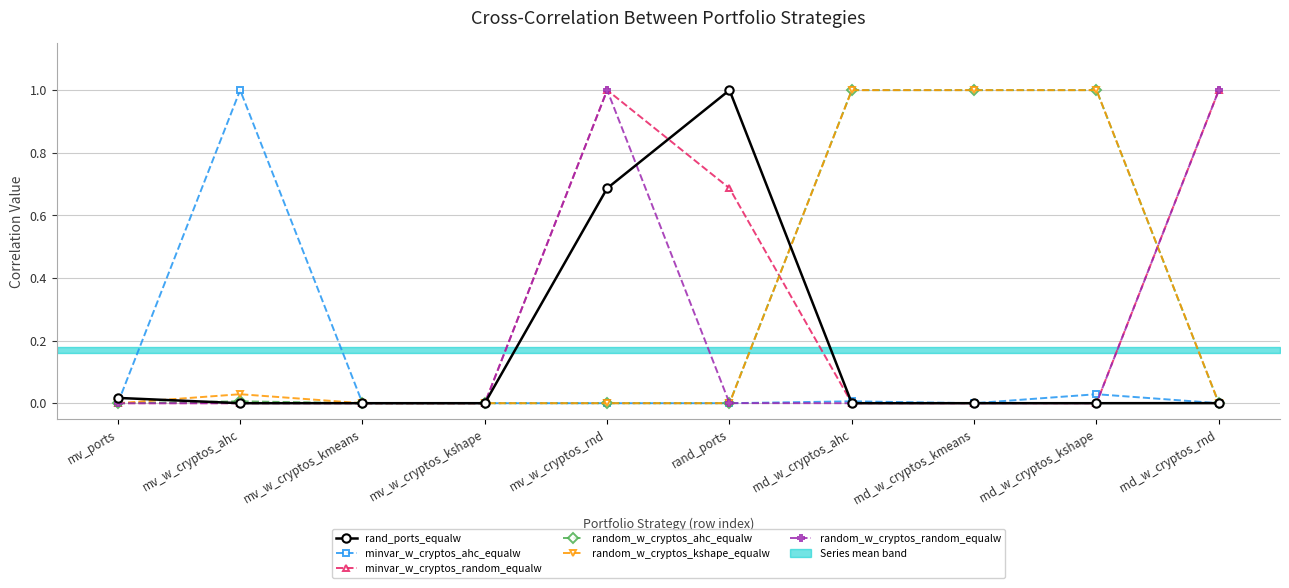

What is the label of the 10th point from the right?

mv_ports